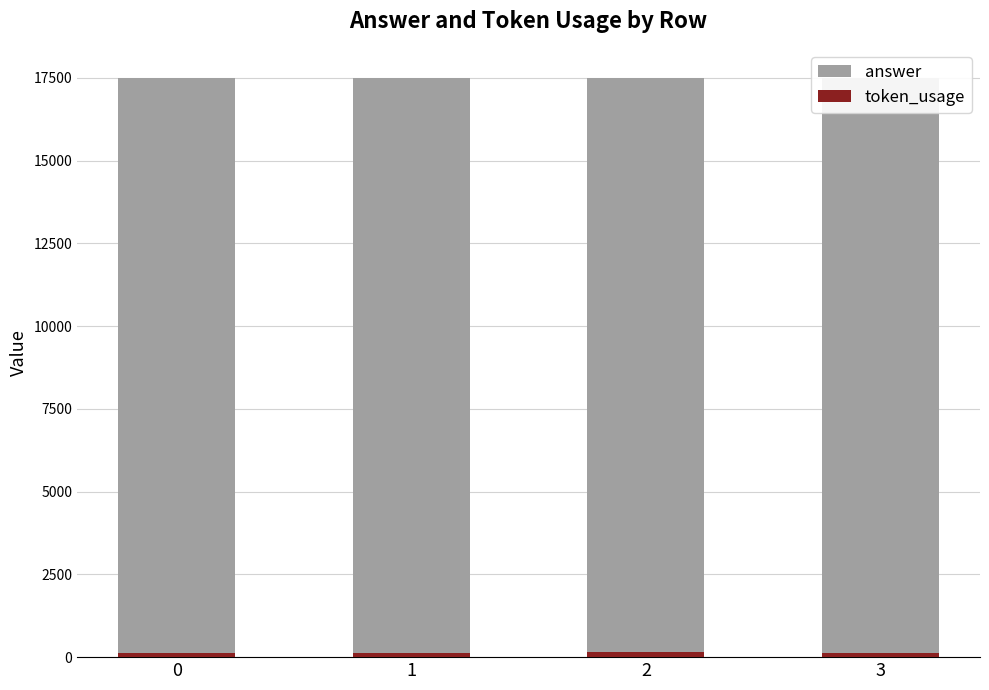

What is the value of the answer bar at the 2nd from the left?

17500